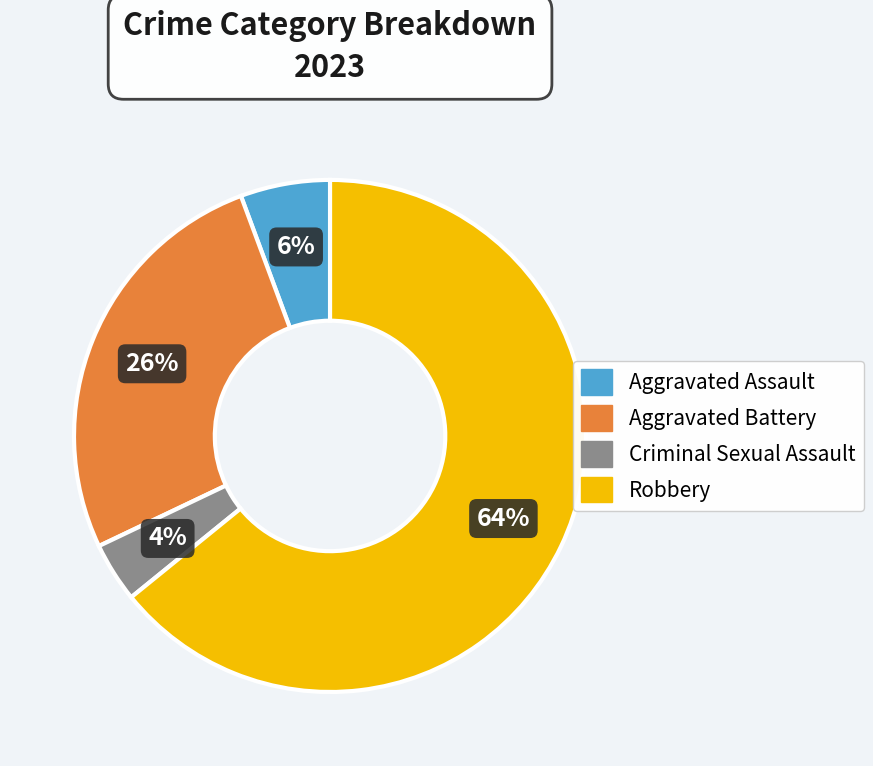

Is it true that Criminal Sexual Assault is 13% of the pie?

False